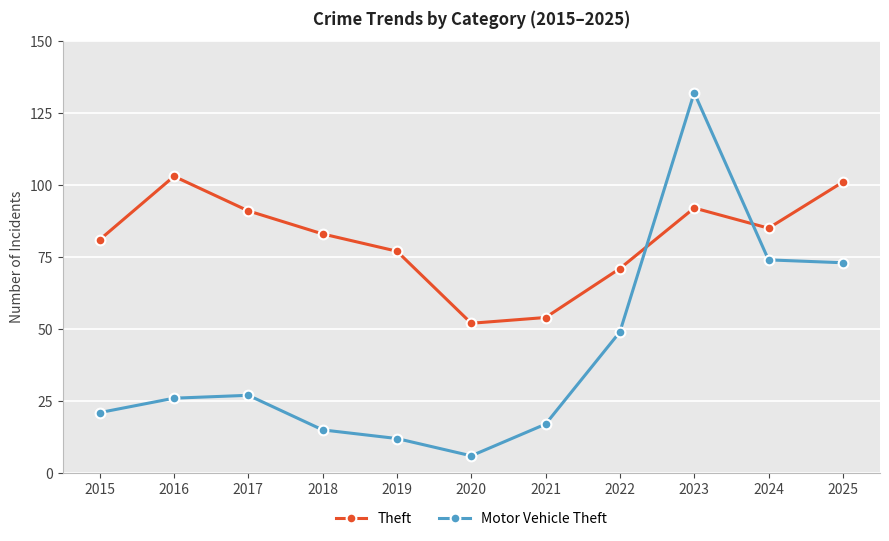

What are all the series names shown in the legend?

Theft, Motor Vehicle Theft